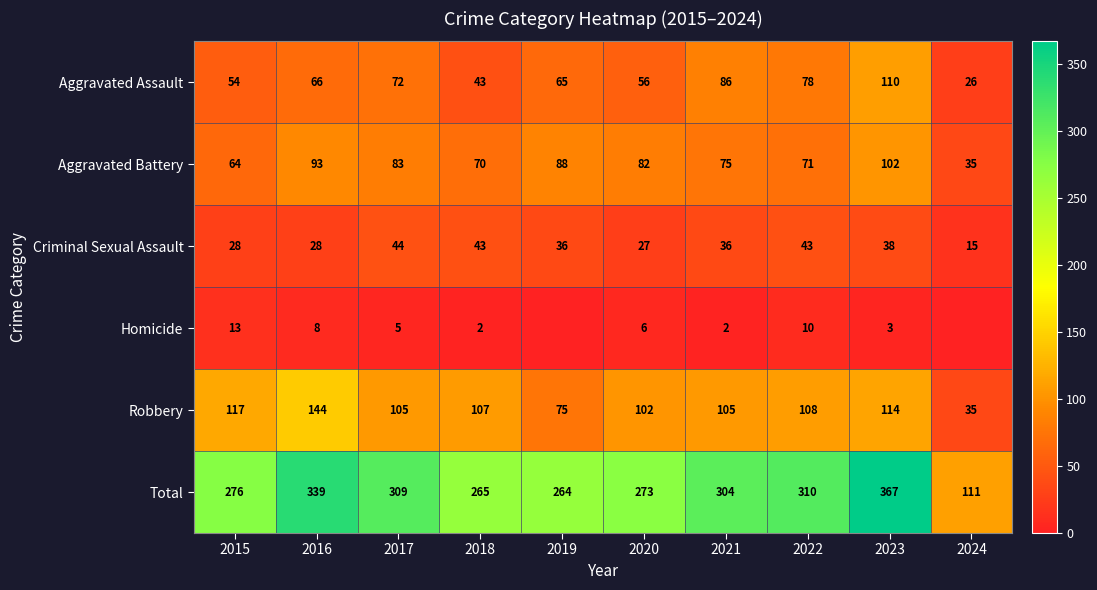

What is the sum of the Total values at 2016 and 2019?

603